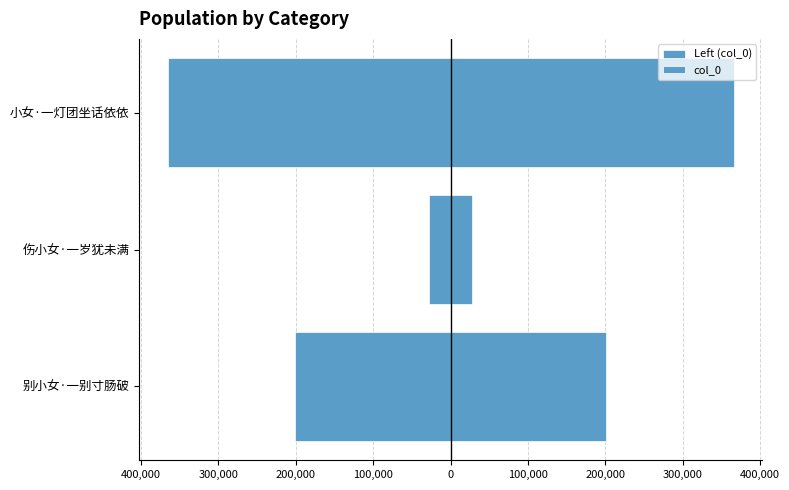

What is the greatest value displayed?

365867